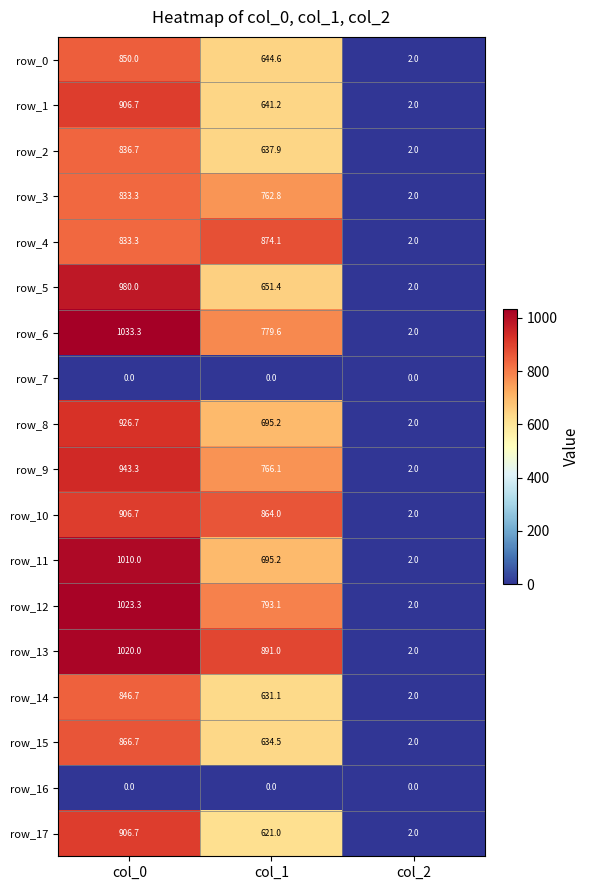

What value does the row_10 series have at col_2?

2.0